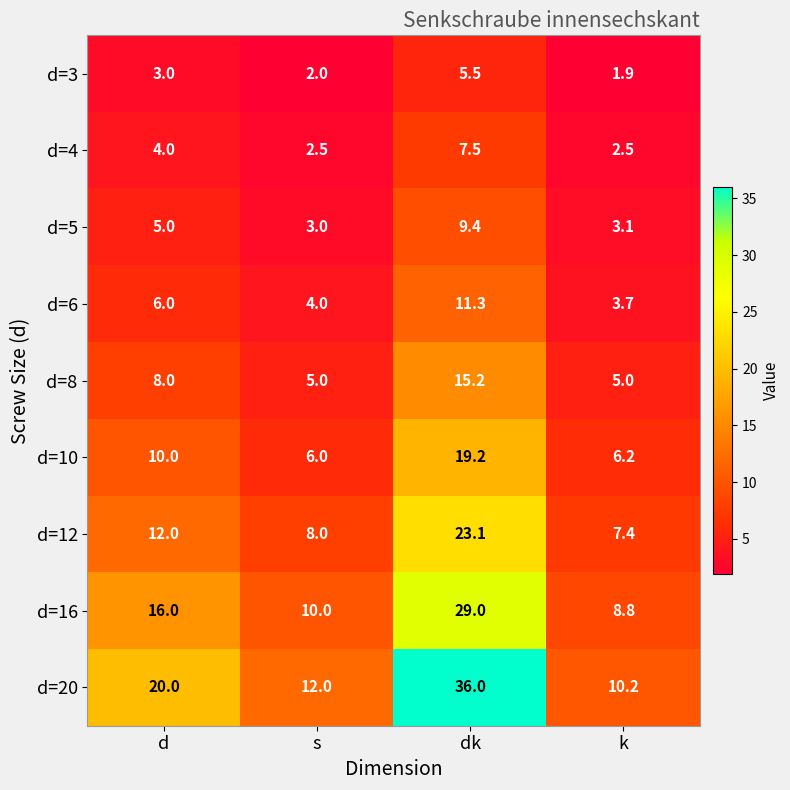

What is the total value across all series at s?

52.5